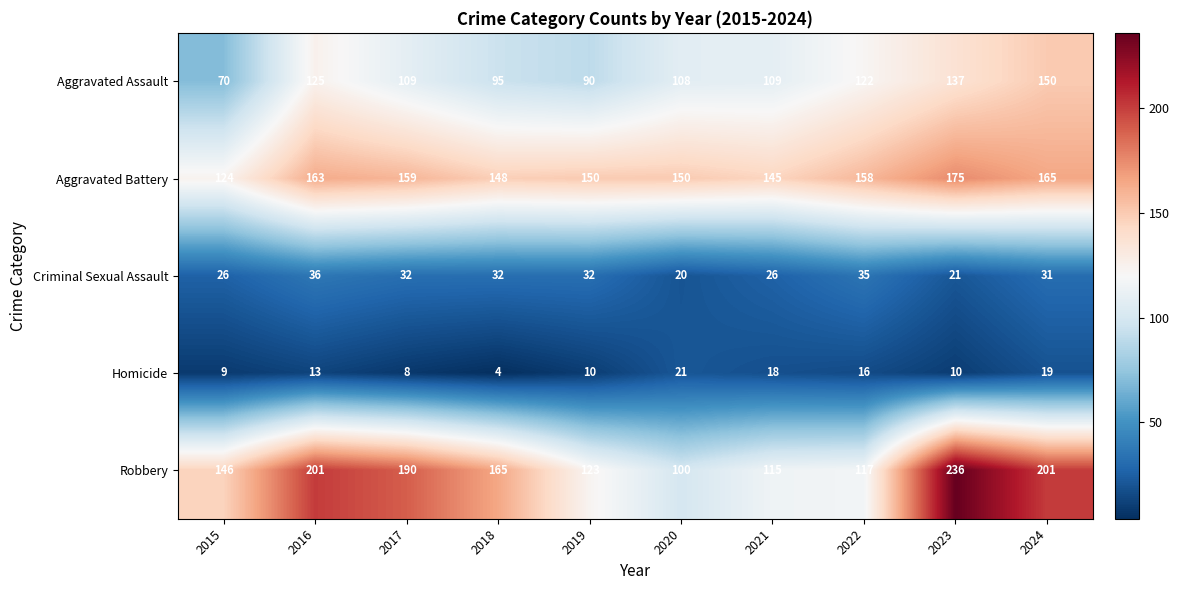

Where does the Robbery series first go above 165?

2016